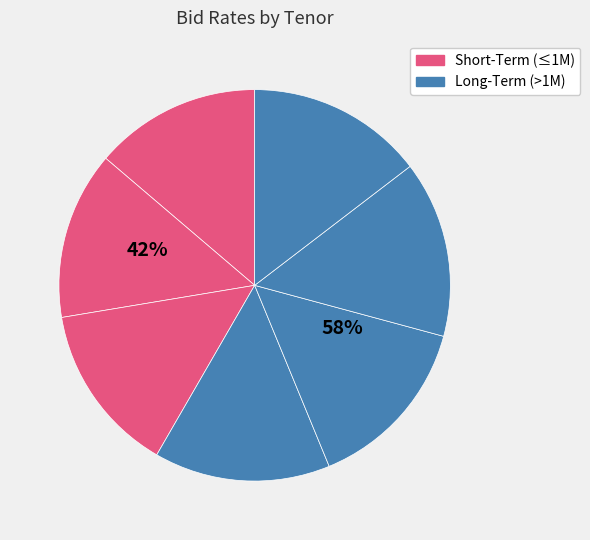

To the nearest percent, what portion does 2 - Week represent?

14%